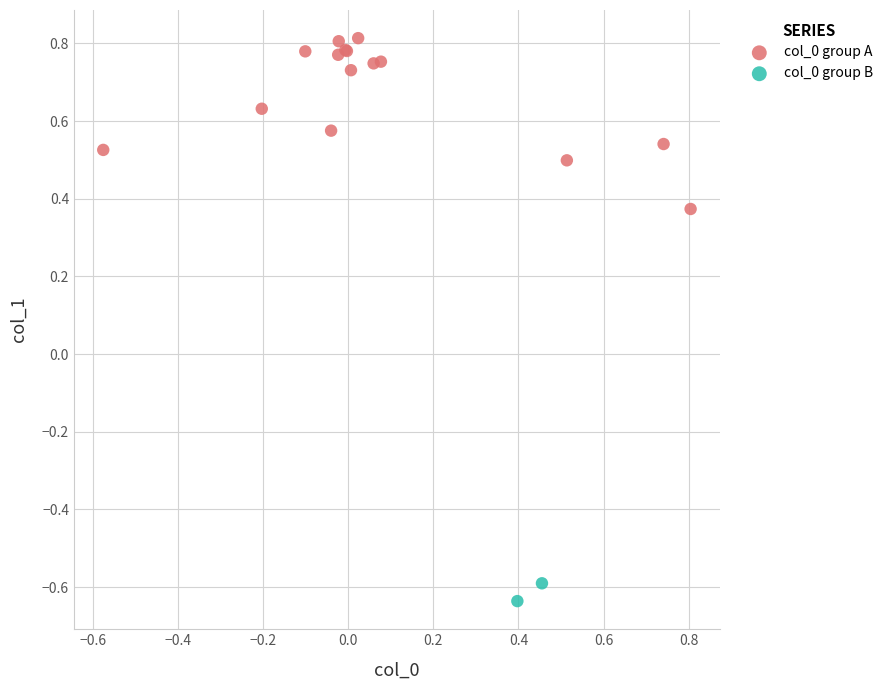

What are all the series names shown in the legend?

col_0 group A, col_0 group B